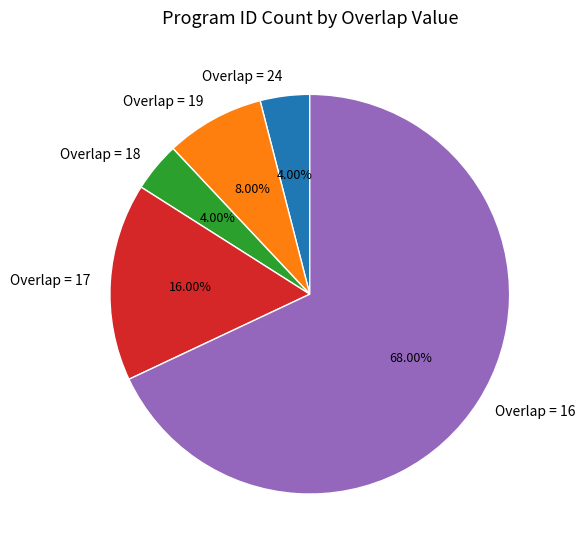

Between Overlap = 17 and Overlap = 24, which is larger?

Overlap = 17